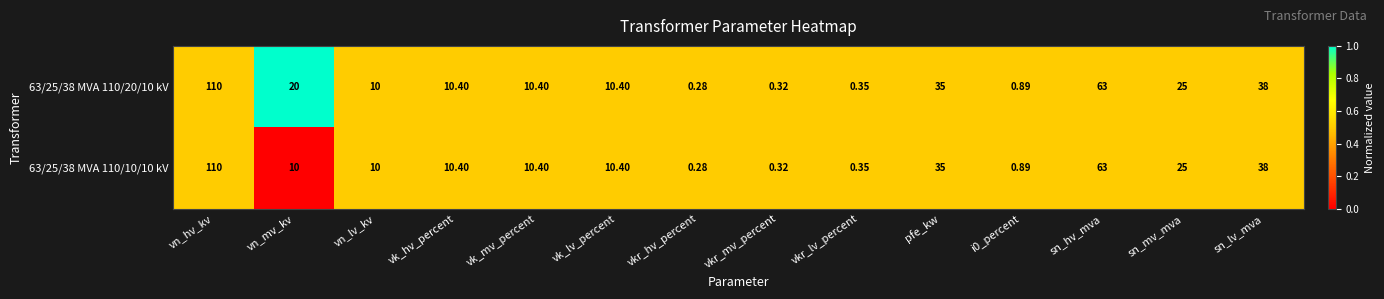

At which category is the sum across all series the highest?

vn_hv_kv